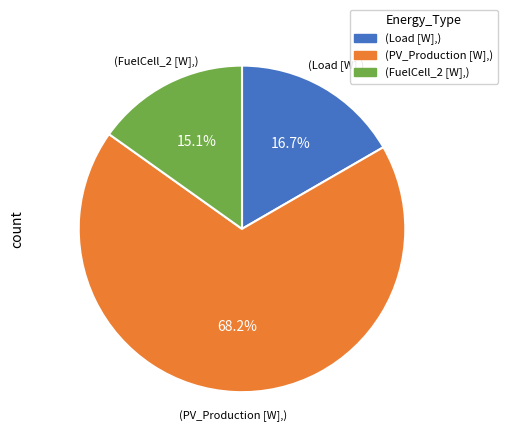

Does any single category account for the majority?

Yes